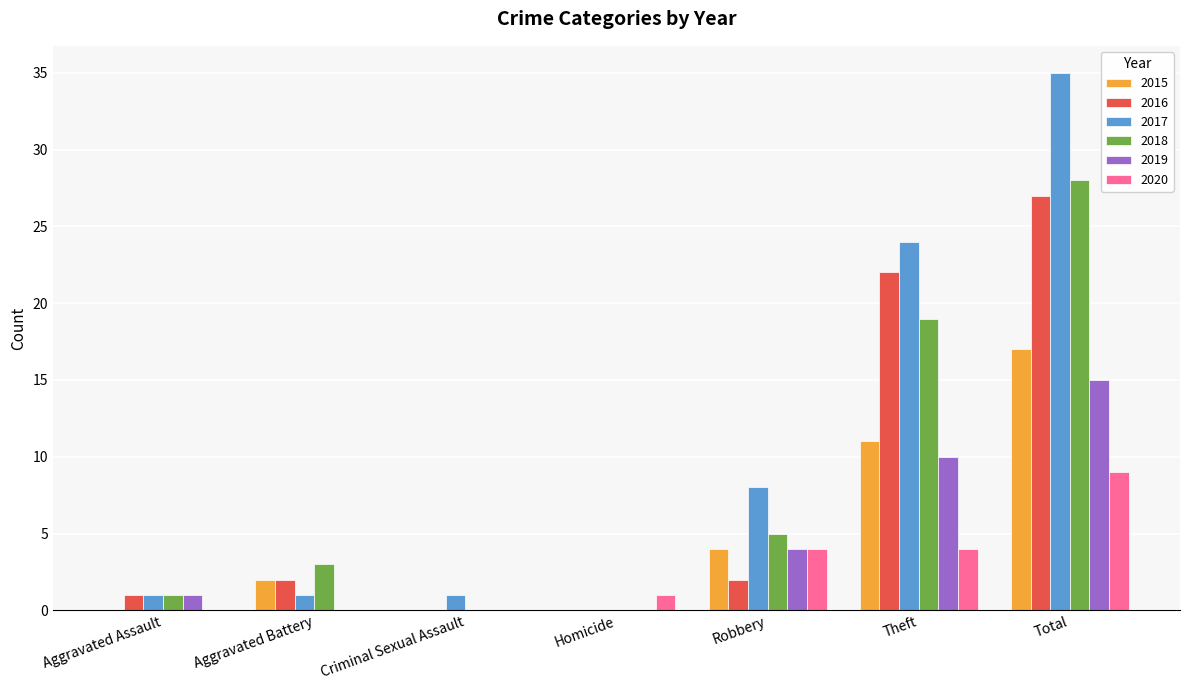

Read the 2020 value at Homicide.

1